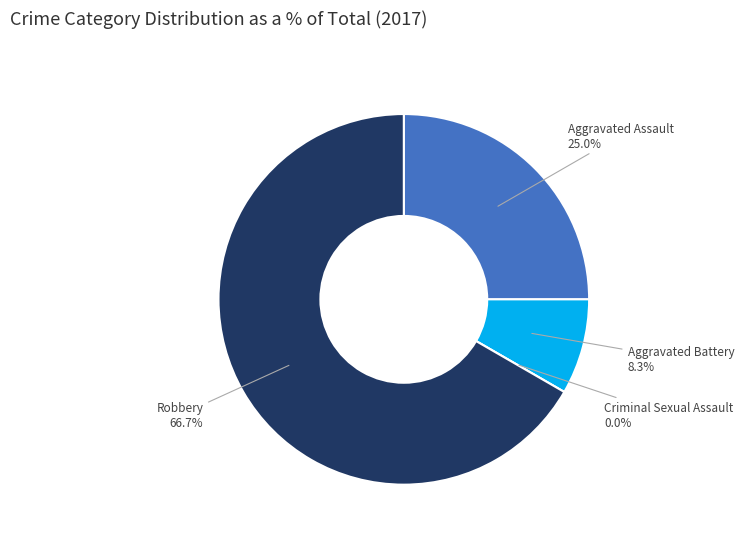

Combined, do Robbery and Aggravated Assault account for over 50%?

Yes